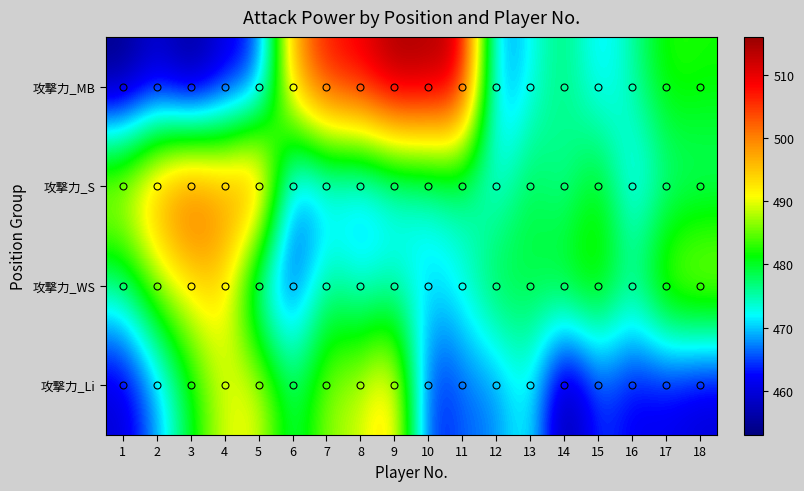

What is the total value across all series at 3?

1933